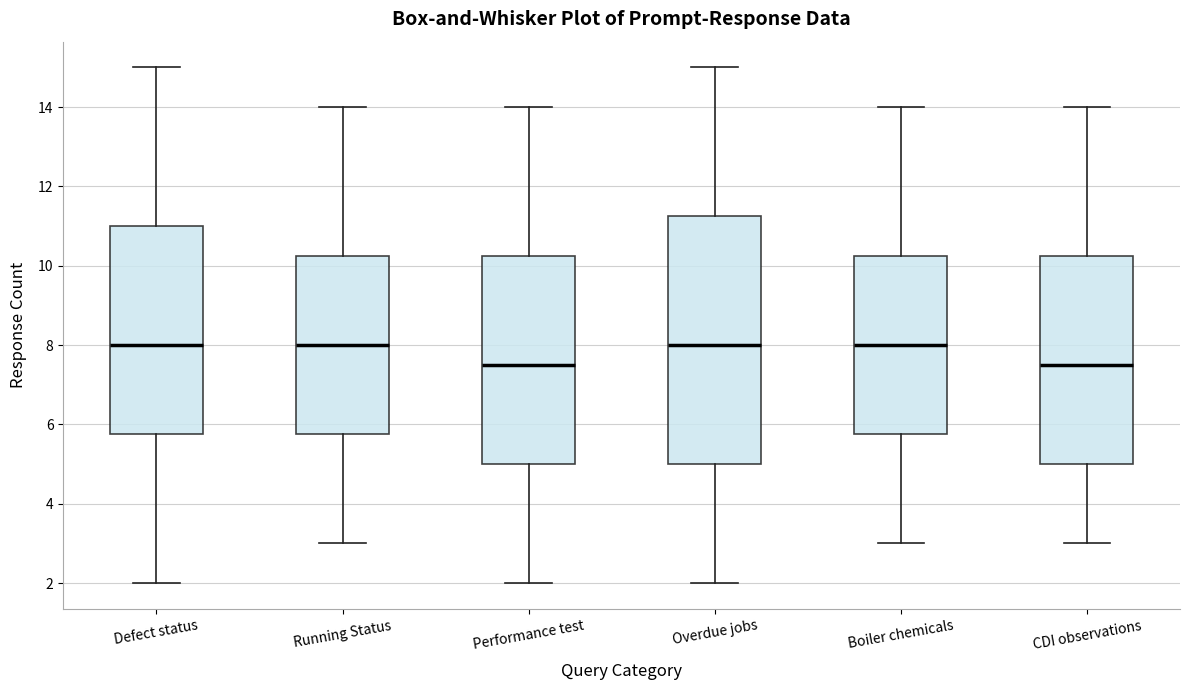

Reading left to right, transcribe this box plot: for each box, give where its median line is, the range the box spans, and where its two whiskers end, as read against the y-axis. The values are not printed on the chart, so give them approximately, as read against the axis.

Defect status: median 8.0, box 5.8 to 11.0, whiskers 2.0 to 15.0
Running Status: median 8.0, box 5.8 to 10.2, whiskers 3.0 to 14.0
Performance test: median 7.6, box 5.0 to 10.2, whiskers 2.0 to 14.0
Overdue jobs: median 8.0, box 5.0 to 11.2, whiskers 2.0 to 15.0
Boiler chemicals: median 8.0, box 5.8 to 10.2, whiskers 3.0 to 14.0
CDI observations: median 7.6, box 5.0 to 10.2, whiskers 3.0 to 14.0